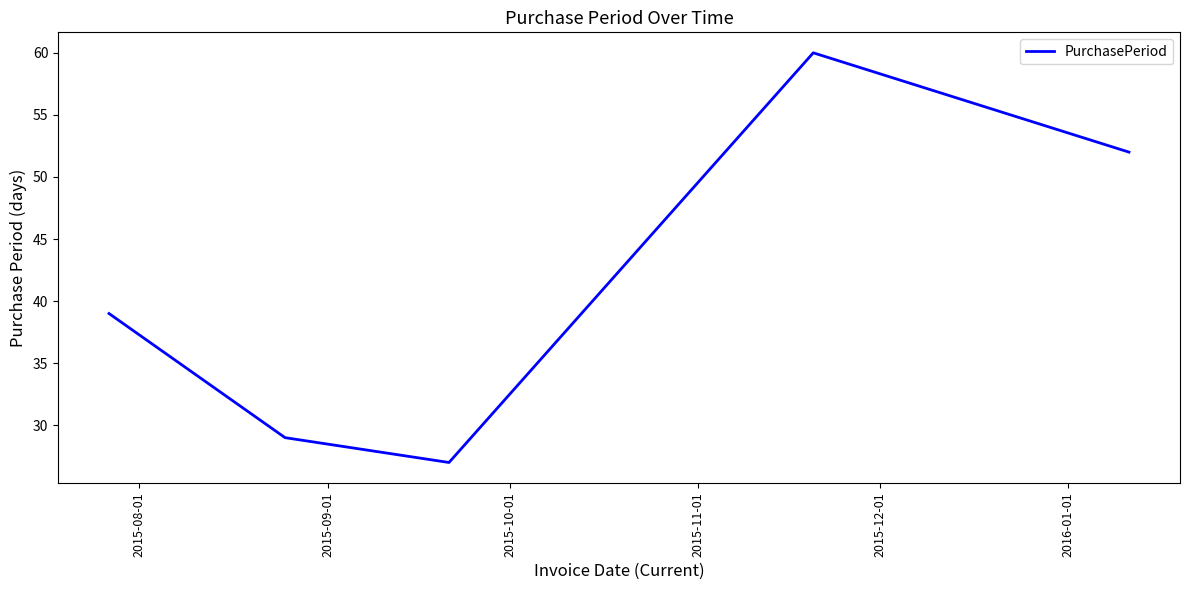

How many lines are shown in the chart?

1